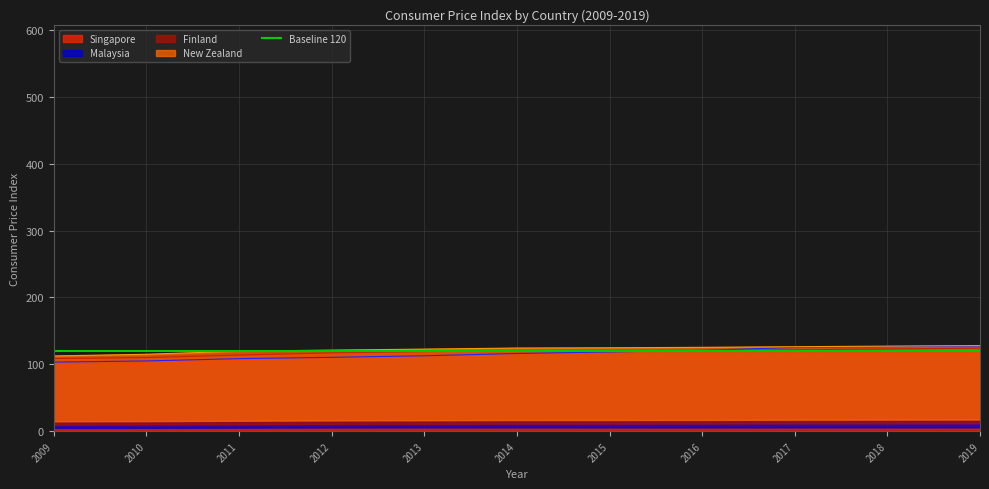

Rank the series at 2014 from lowest to highest value.

Singapore, Malaysia, Finland, New Zealand